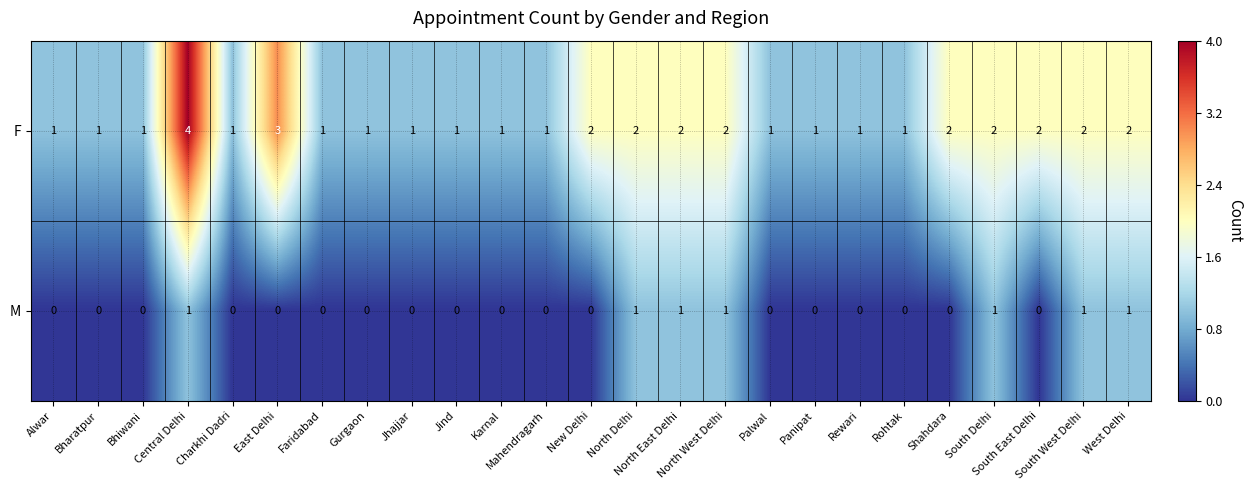

What is the maximum value shown in the chart?

4